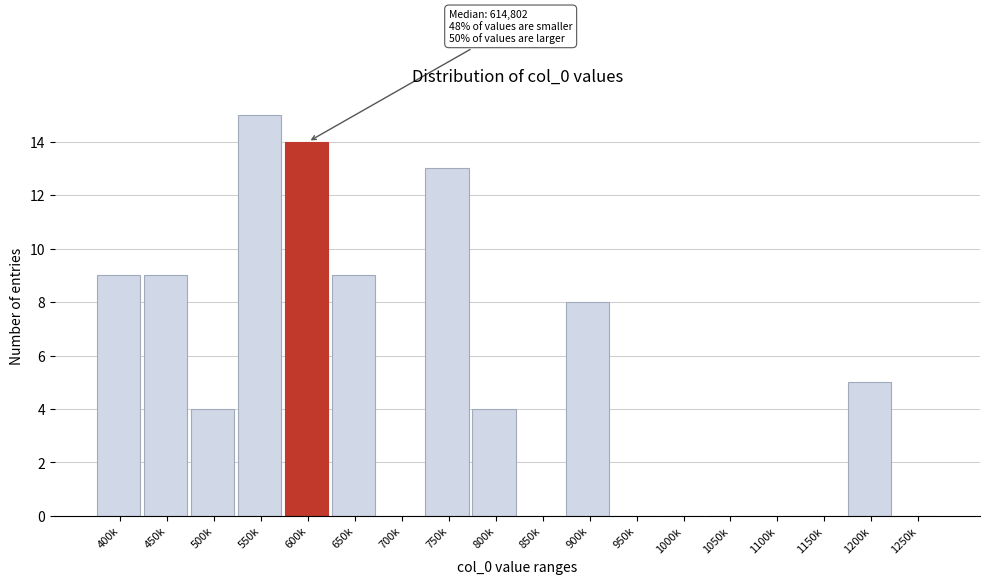

Reading left to right, list all the values displayed in this chart.

400k=9	450k=9	500k=4	550k=15	600k=14	650k=9	700k=0	750k=13	800k=4	850k=0	900k=8	950k=0	1000k=0	1050k=0	1100k=0	1150k=0	1200k=5	1250k=0